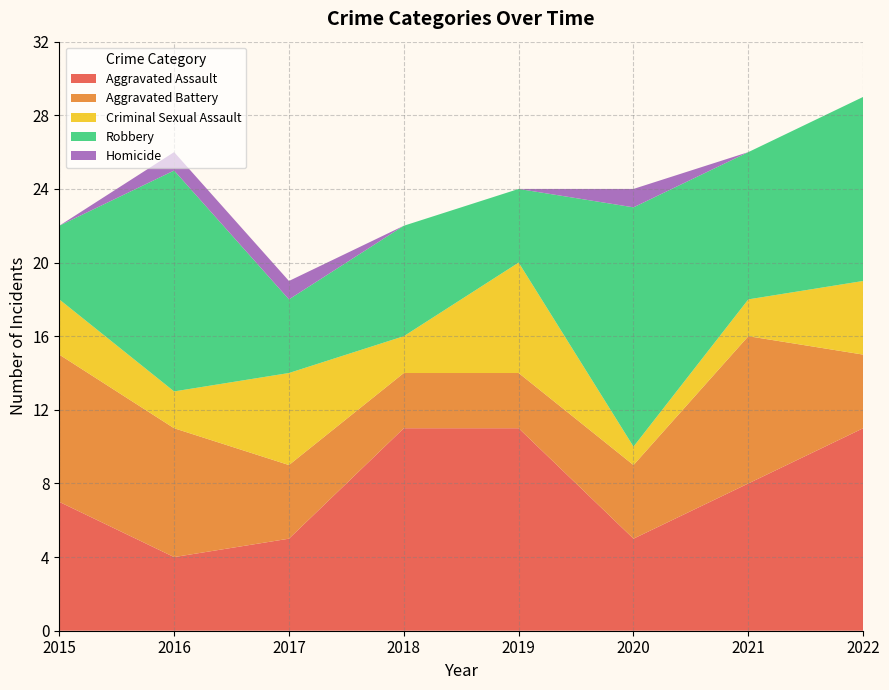

Reading right to left, what are all the values shown in this chart?

Aggravated Assault: 11	8	5	11	11	5	4	7
Aggravated Battery: 4	8	4	3	3	4	7	8
Criminal Sexual Assault: 4	2	1	6	2	5	2	3
Robbery: 10	8	13	4	6	4	12	4
Homicide: 0	0	1	0	0	1	1	0